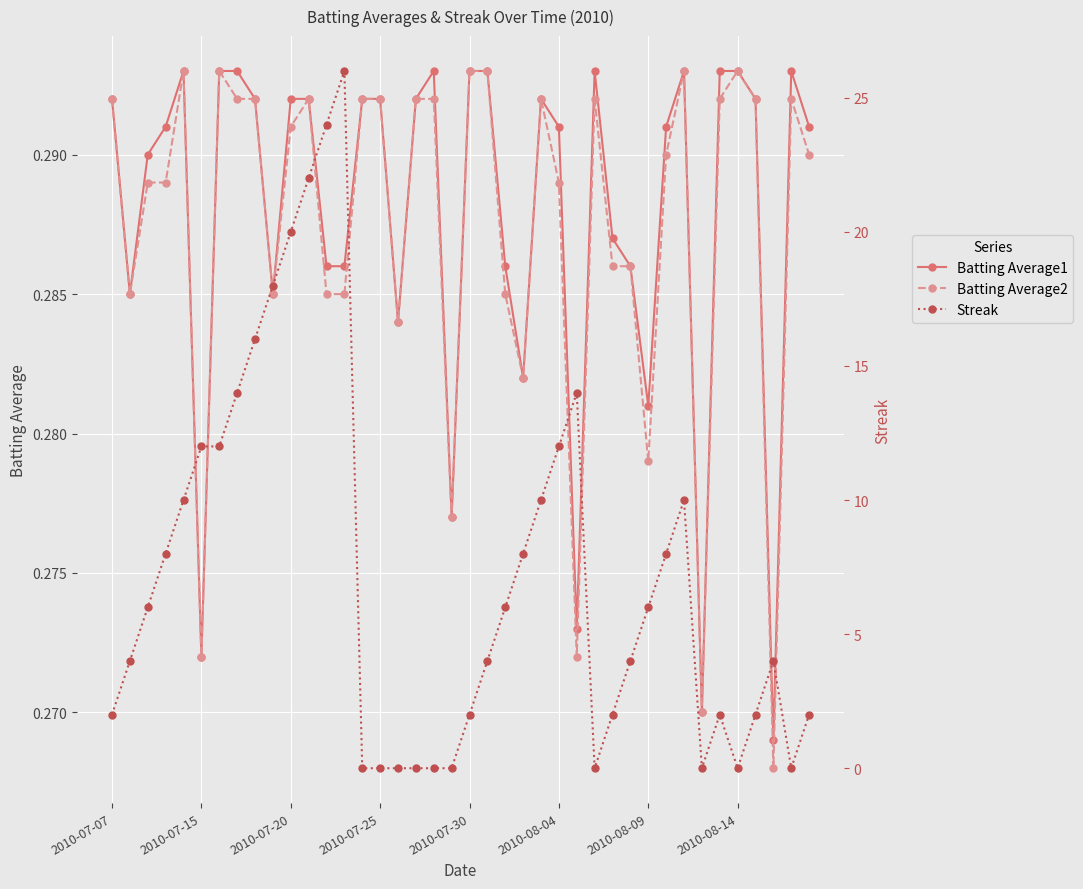

What is the highest value of the Batting Average1 series?

0.3